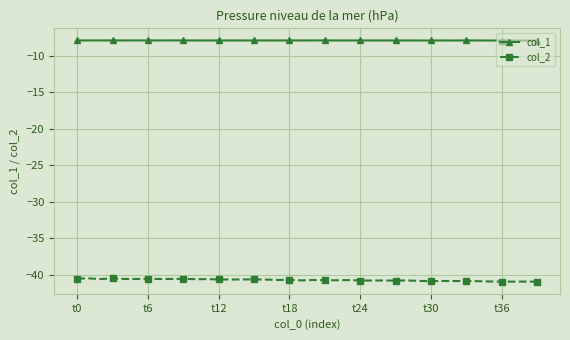

Which series has the largest total across all categories?

col_1